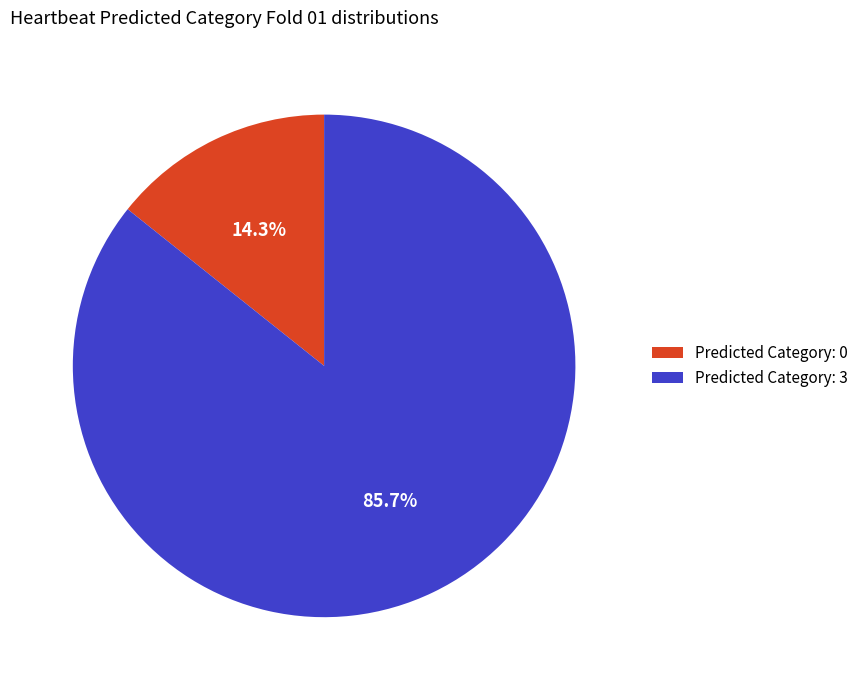

What is the largest slice in the pie chart?

Predicted Category: 3